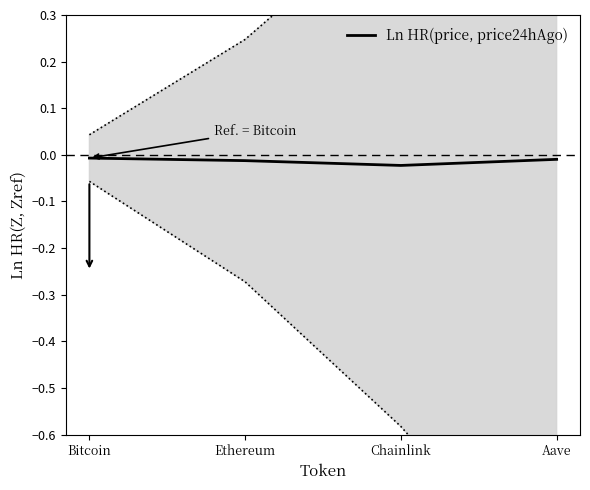

How many lines are shown in the chart?

1